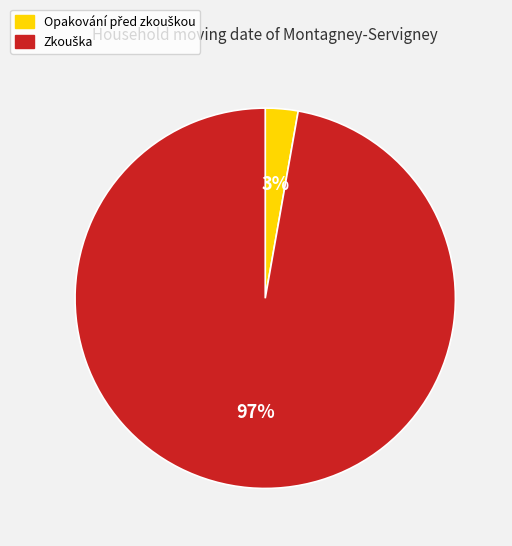

Is there any slice that represents more than half of the pie?

Yes